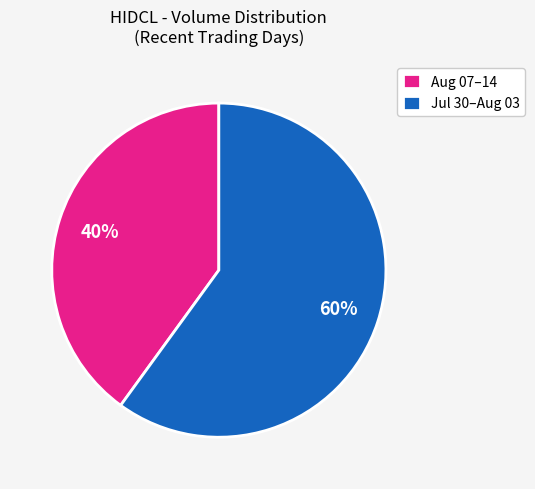

Is there a majority slice in this chart?

Yes